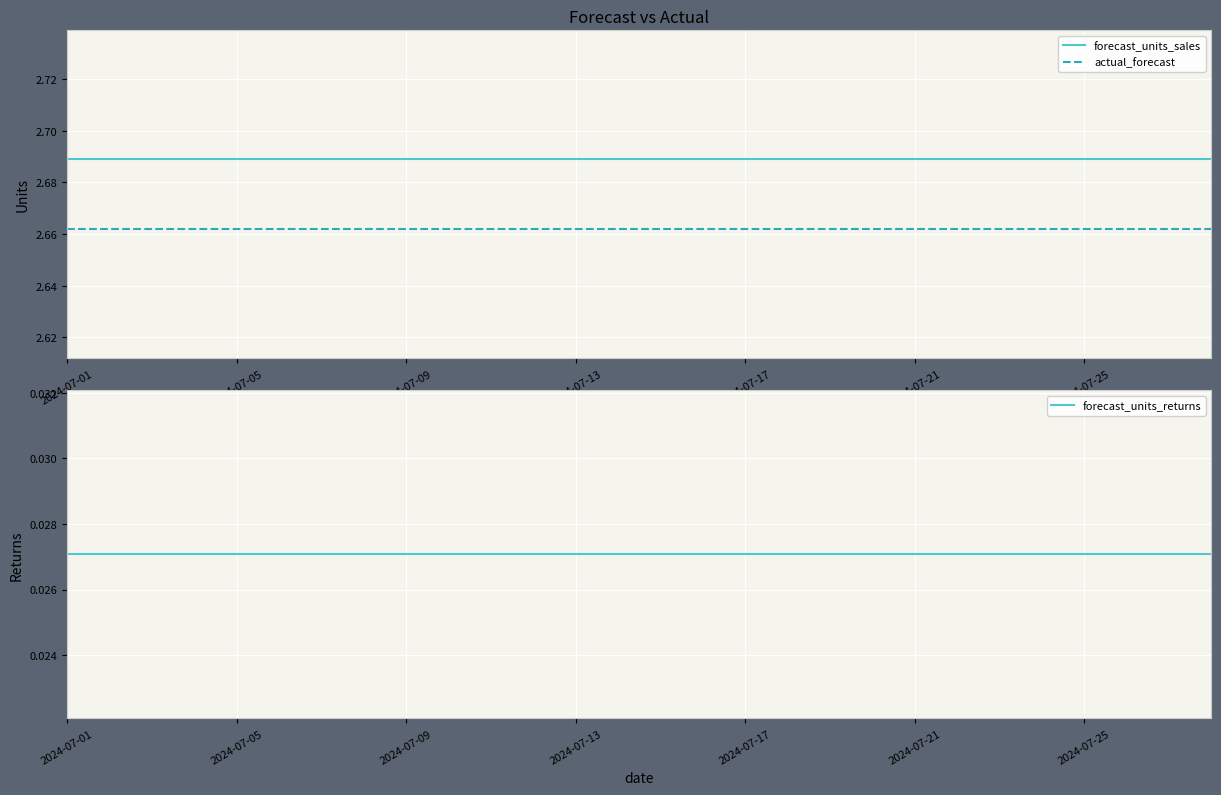

What are all the series names shown in the legend?

forecast_units_sales, actual_forecast, forecast_units_returns